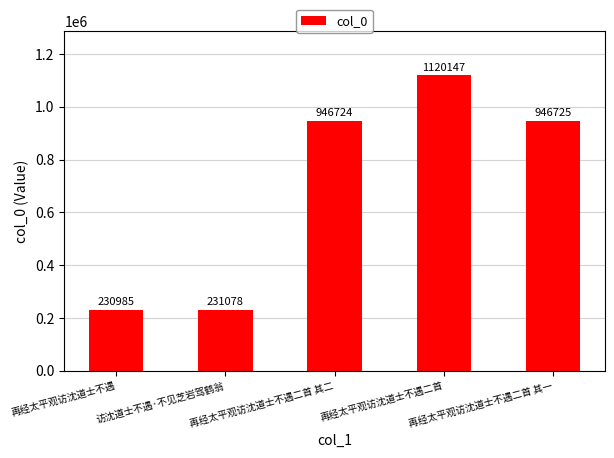

What is the change in value from 访沈道士不遇·不见芝岩驾鹤翁 to 再经太平观访沈道士不遇二首 其二?

+715646